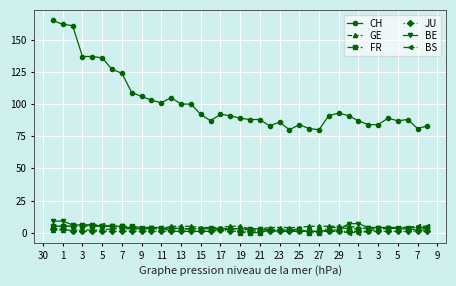

What is the maximum value shown in the chart?

165